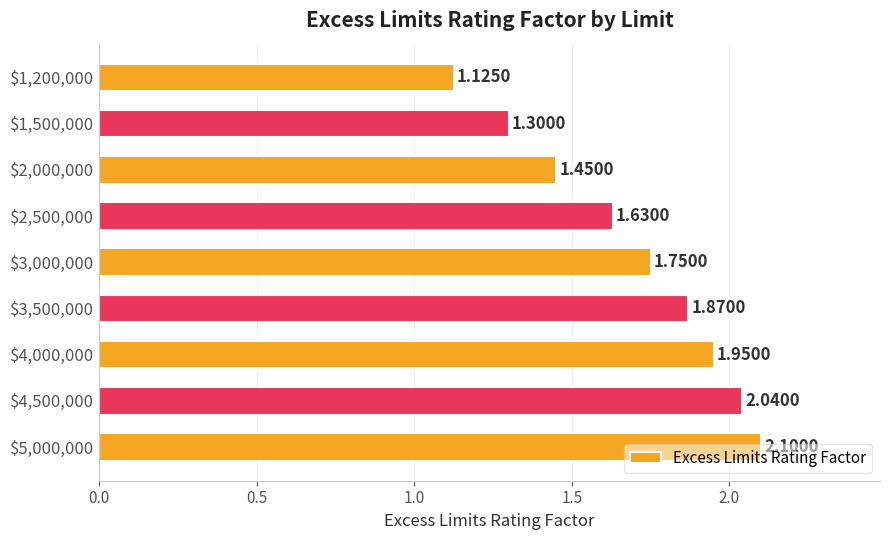

What is the difference between the maximum and minimum values?

1.0